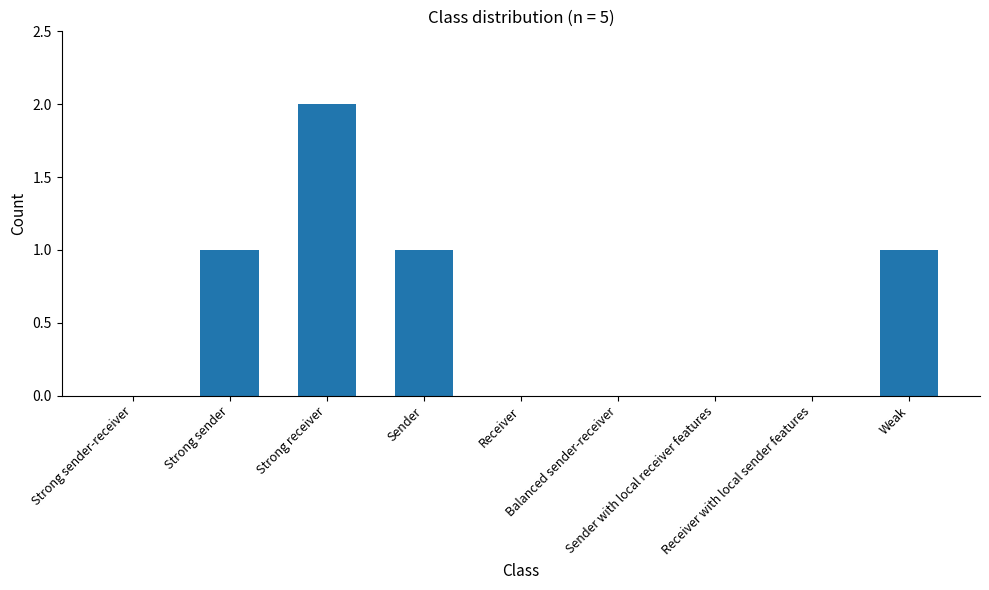

How many data points does each series have?

9